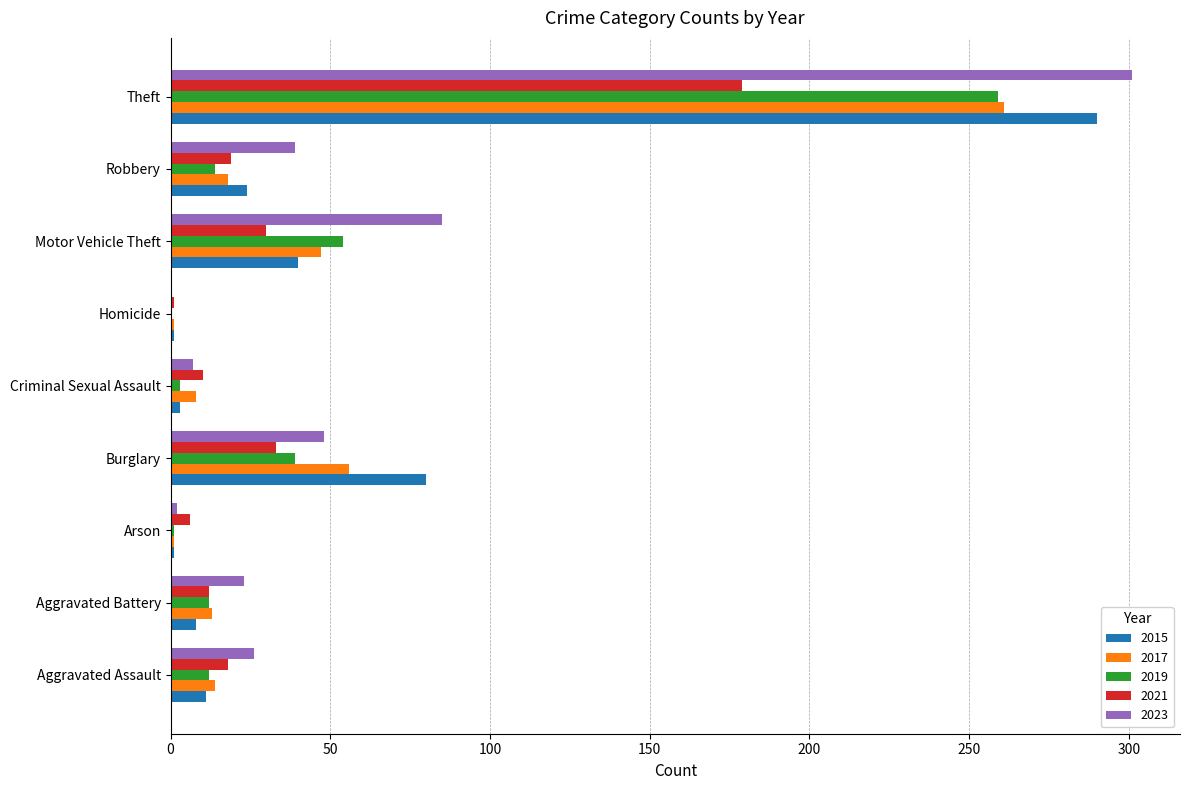

At which label is 2021 closest to 90?

Burglary